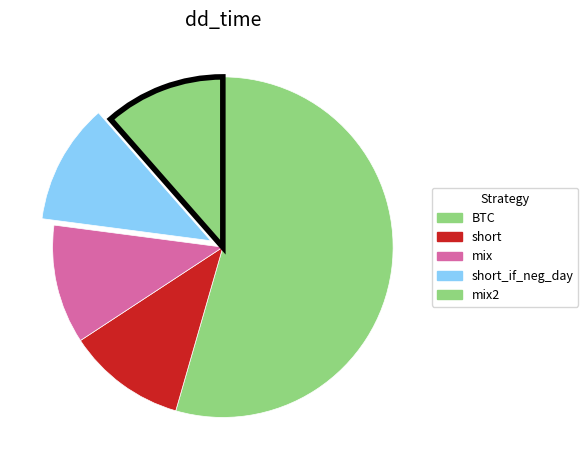

How many slices are in this pie chart?

5